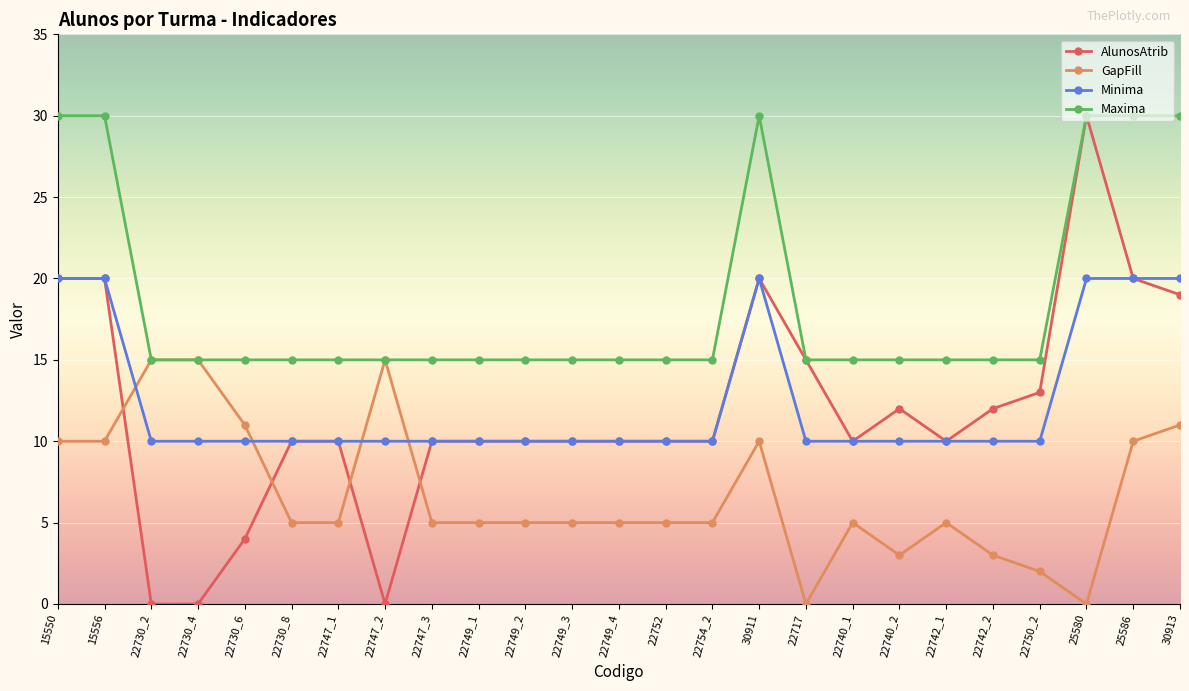

What are all the series names shown in the legend?

AlunosAtrib, GapFill, Minima, Maxima